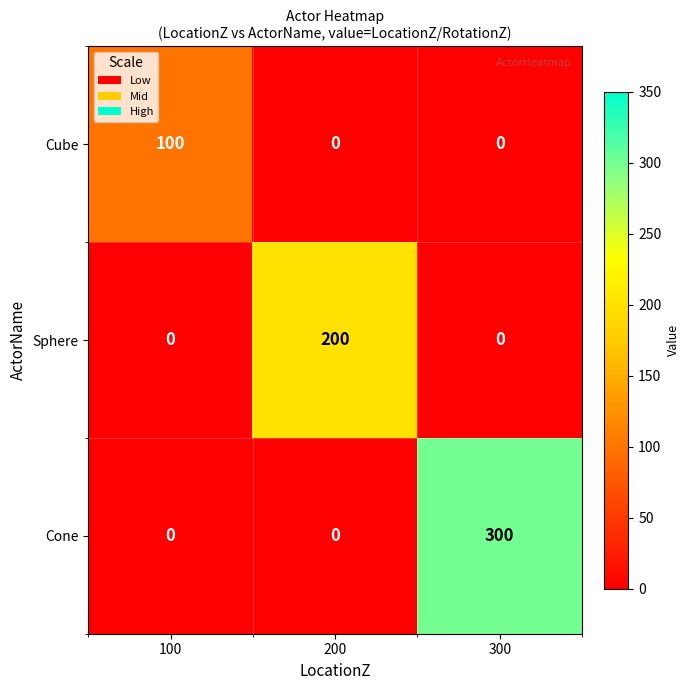

At which category is the sum across all series the highest?

300